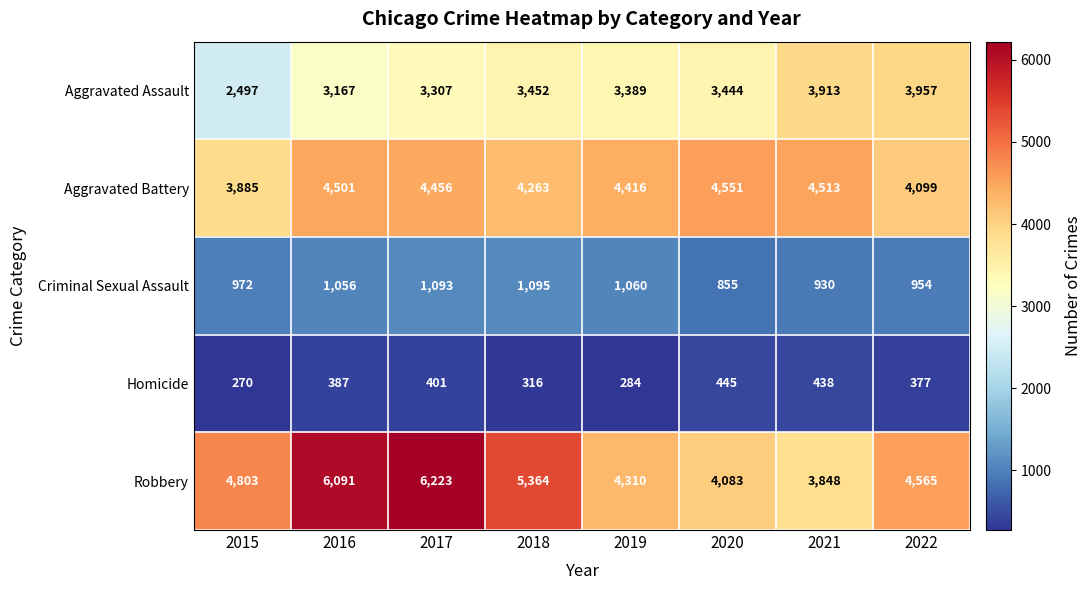

What value does the Homicide series have at 2016, to the nearest 50?

400